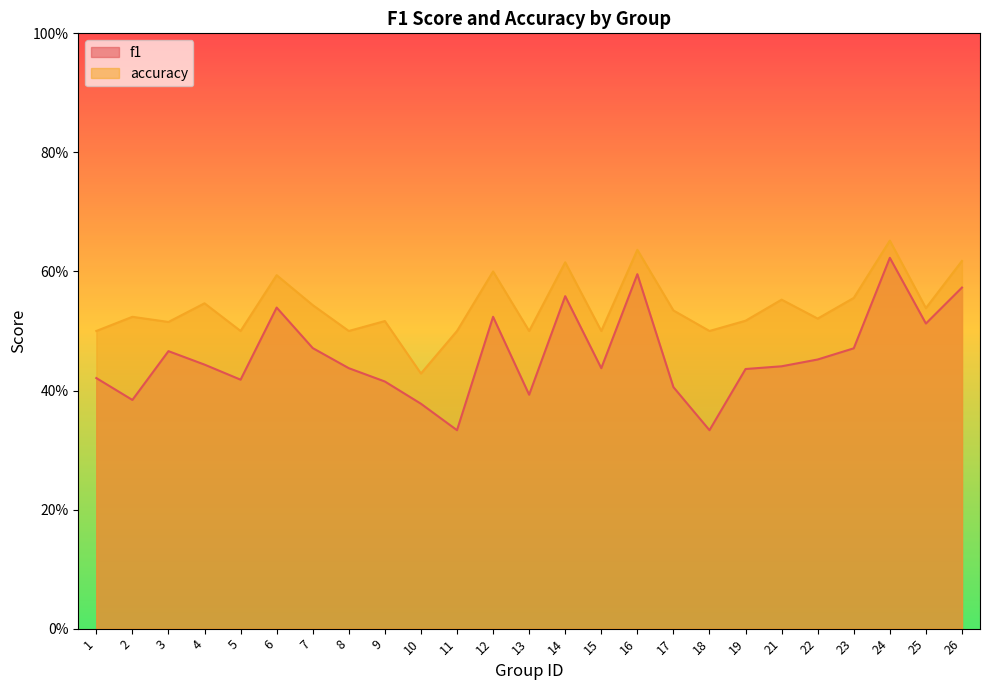

Which label corresponds to the smallest value in the chart?

11